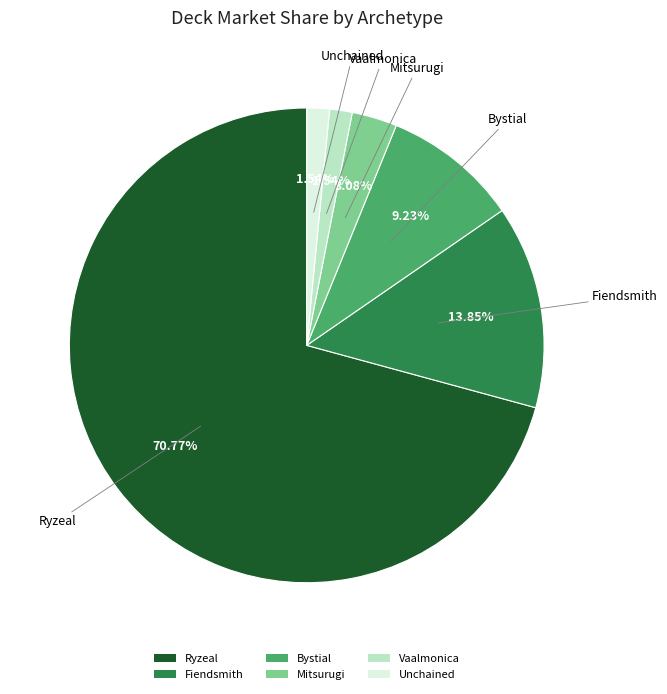

Is the sum of Fiendsmith and Ryzeal greater than half?

Yes